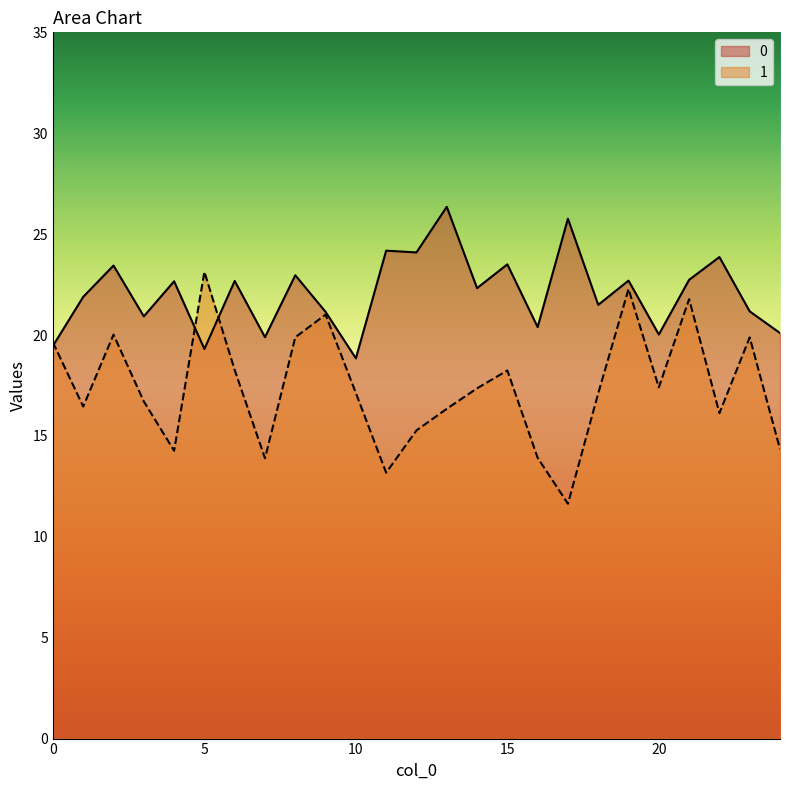

Is it true that 1 equals 33.4 at 5?

False